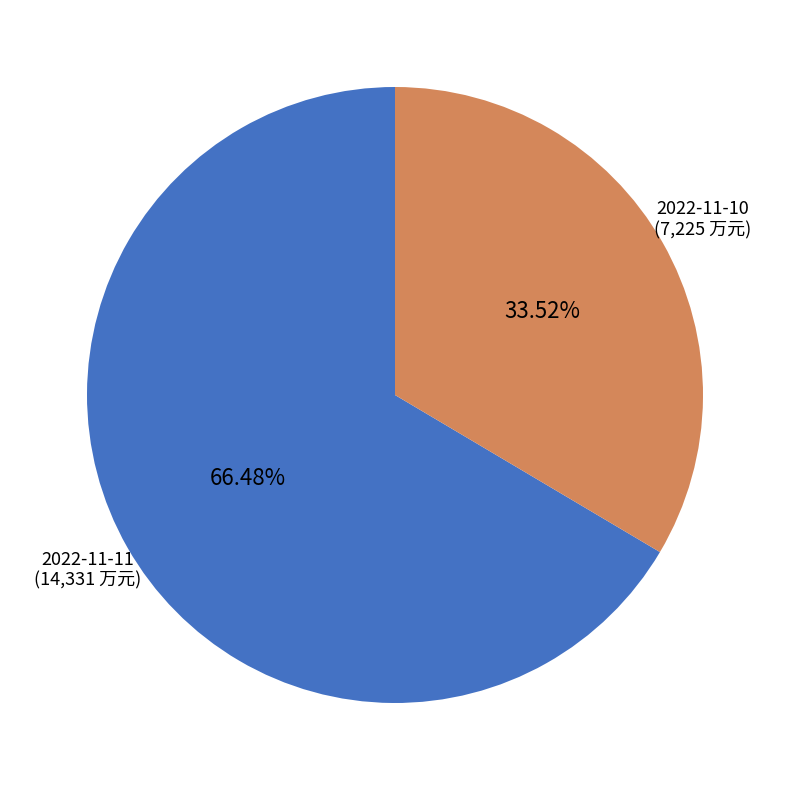

What is the smallest slice in the pie chart?

2022-11-10